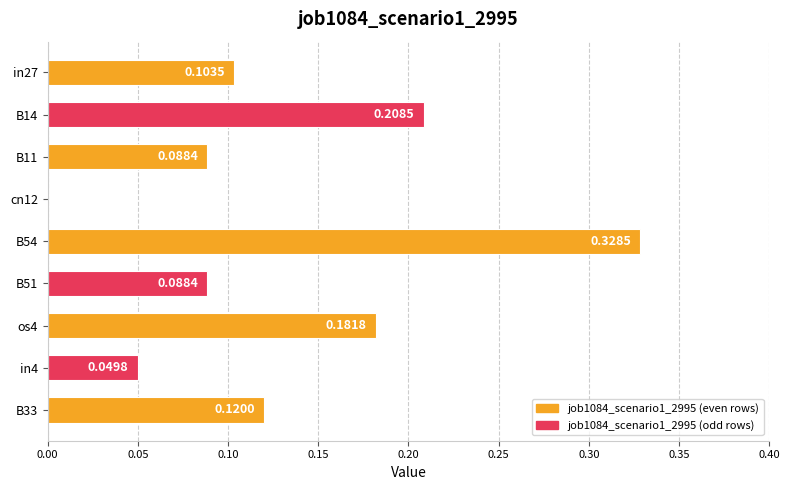

Which has a higher value, B33 or B11?

B33